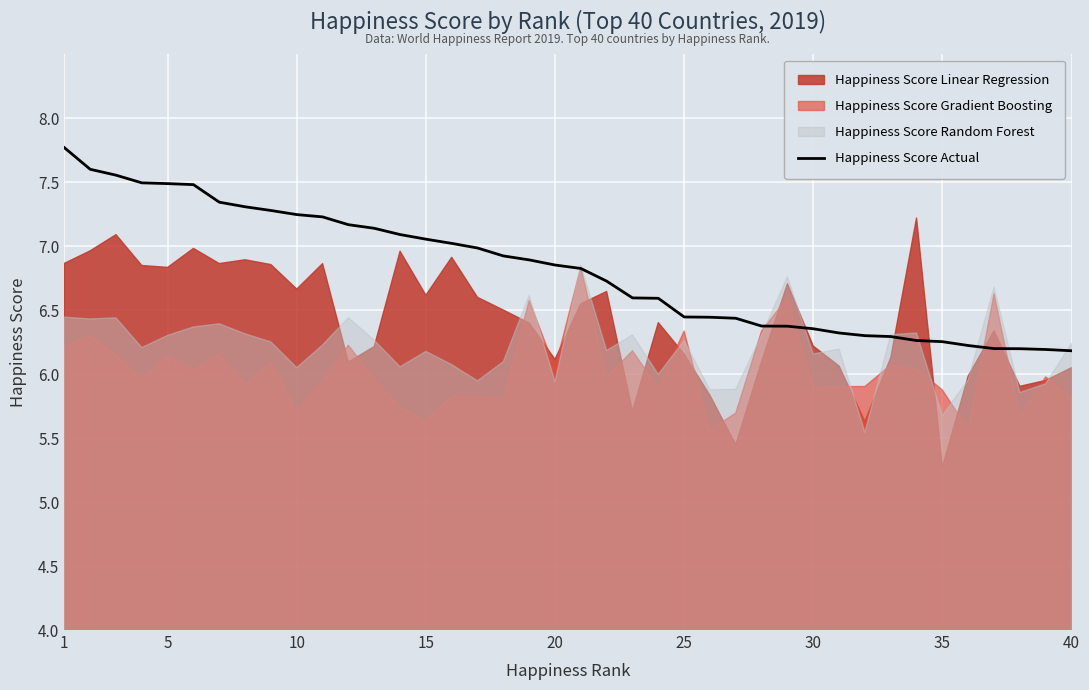

True or false: the data shows 2.5 at 1.

False